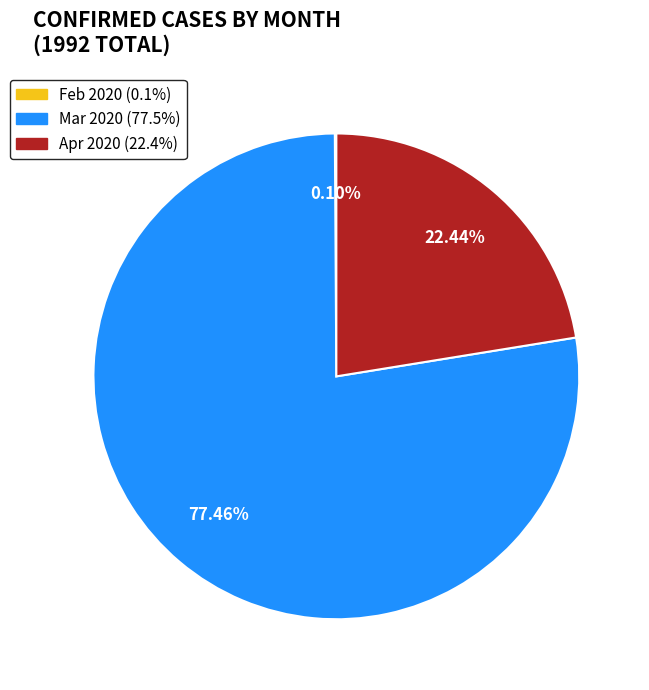

Is there a majority slice in this chart?

Yes